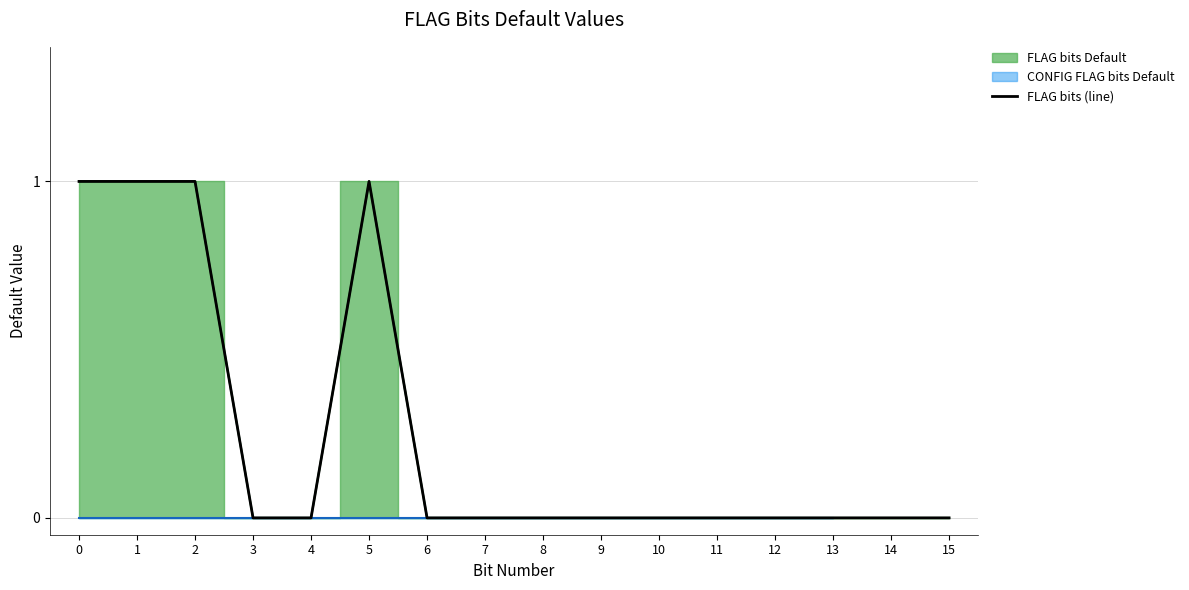

Does the chart display data point markers on the line(s)?

No